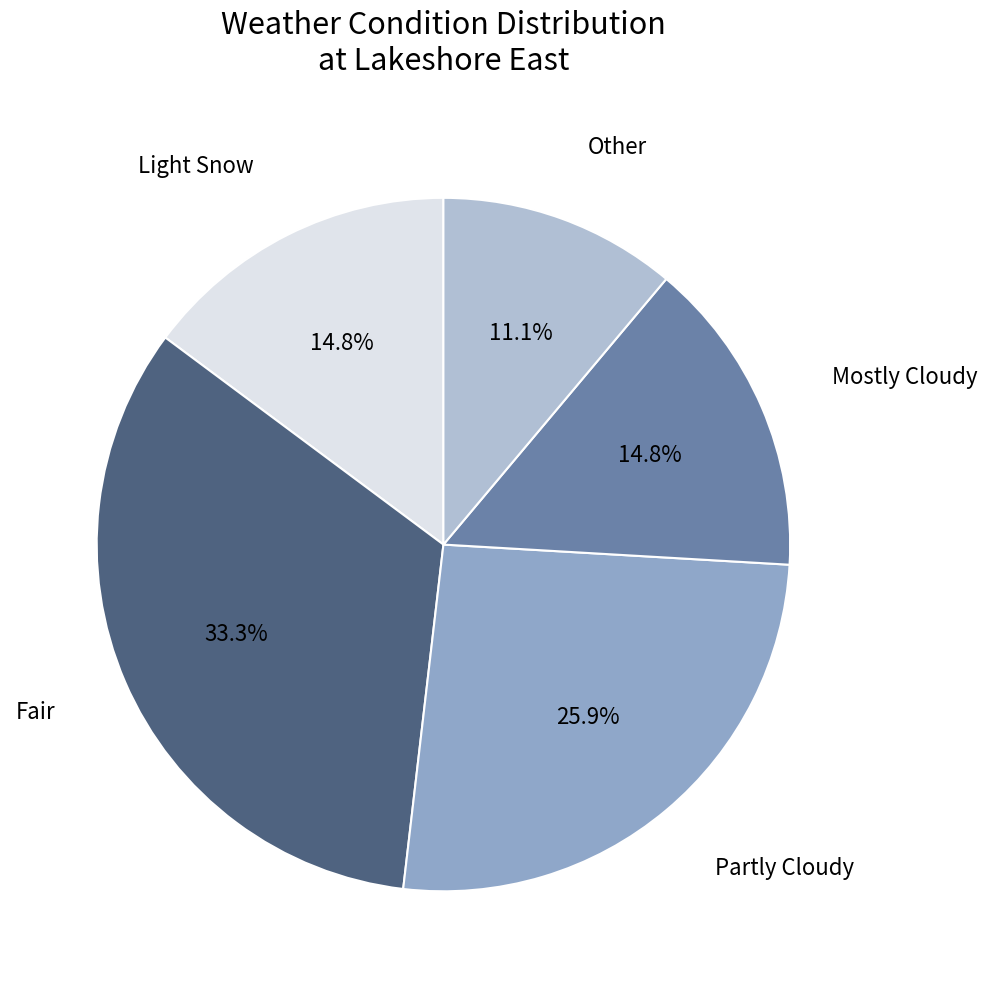

How many segments does this pie chart have?

5